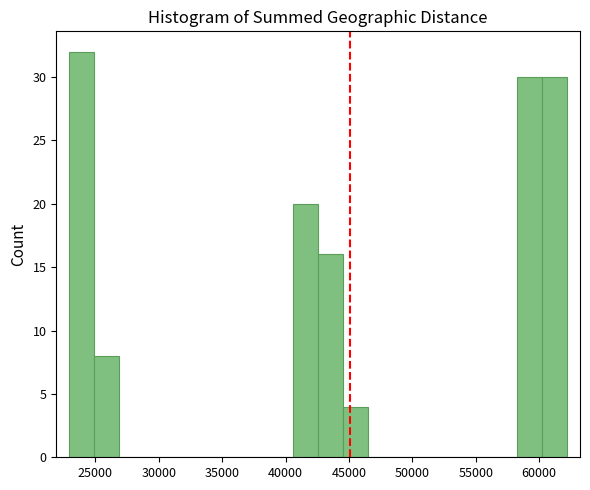

Around what value on the x-axis is the tallest bar? Give the approximate position of its centre, as read against the axis.

24000